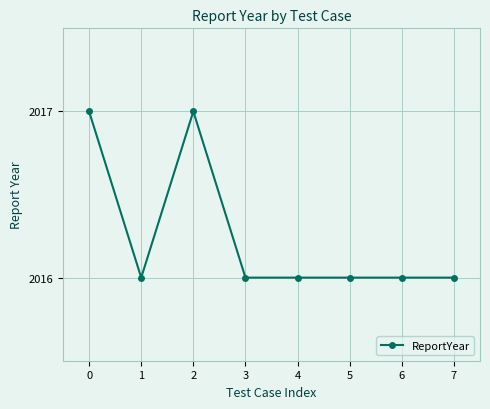

True or false: the data shows 2945 at 1.

False